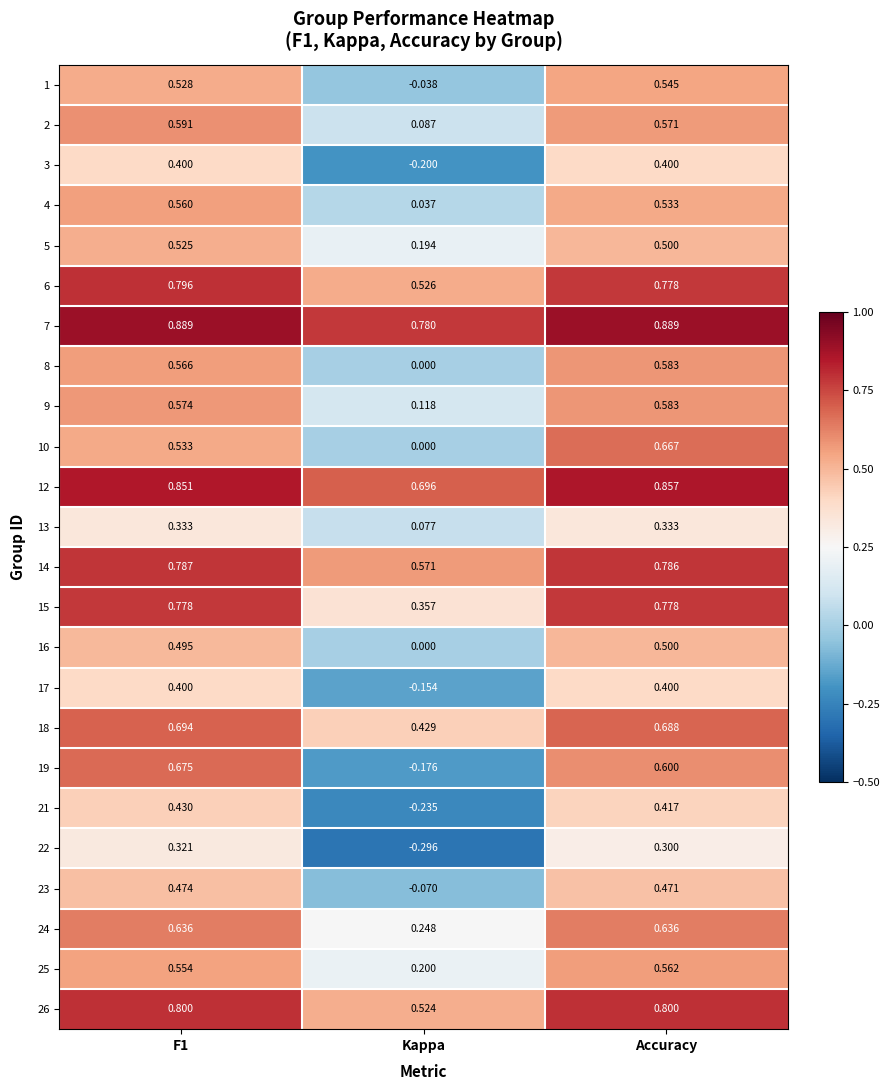

At which label is 16 closest to 0?

Kappa